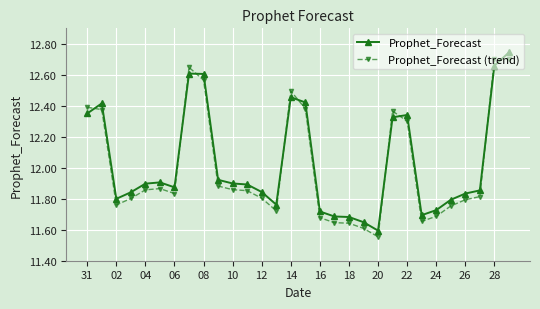

What is the average value of the Prophet_Forecast (trend) series?

12.0